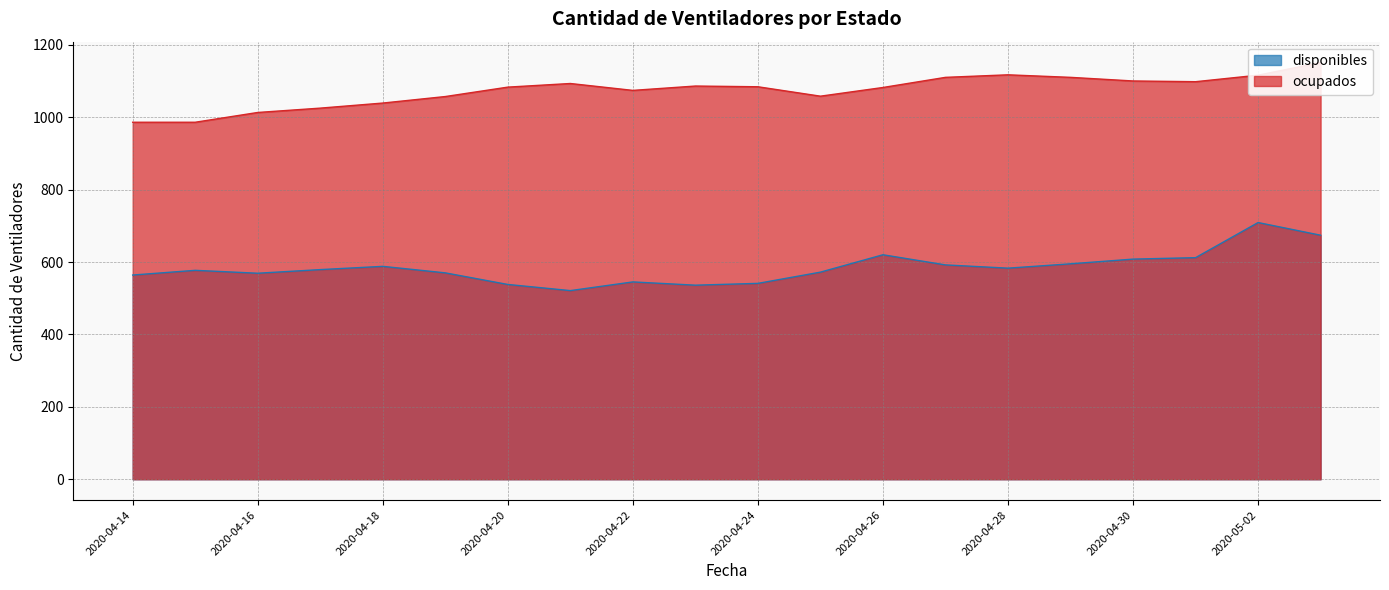

What is the approximate value of ocupados at 2020-05-02, to the nearest 5?

1115